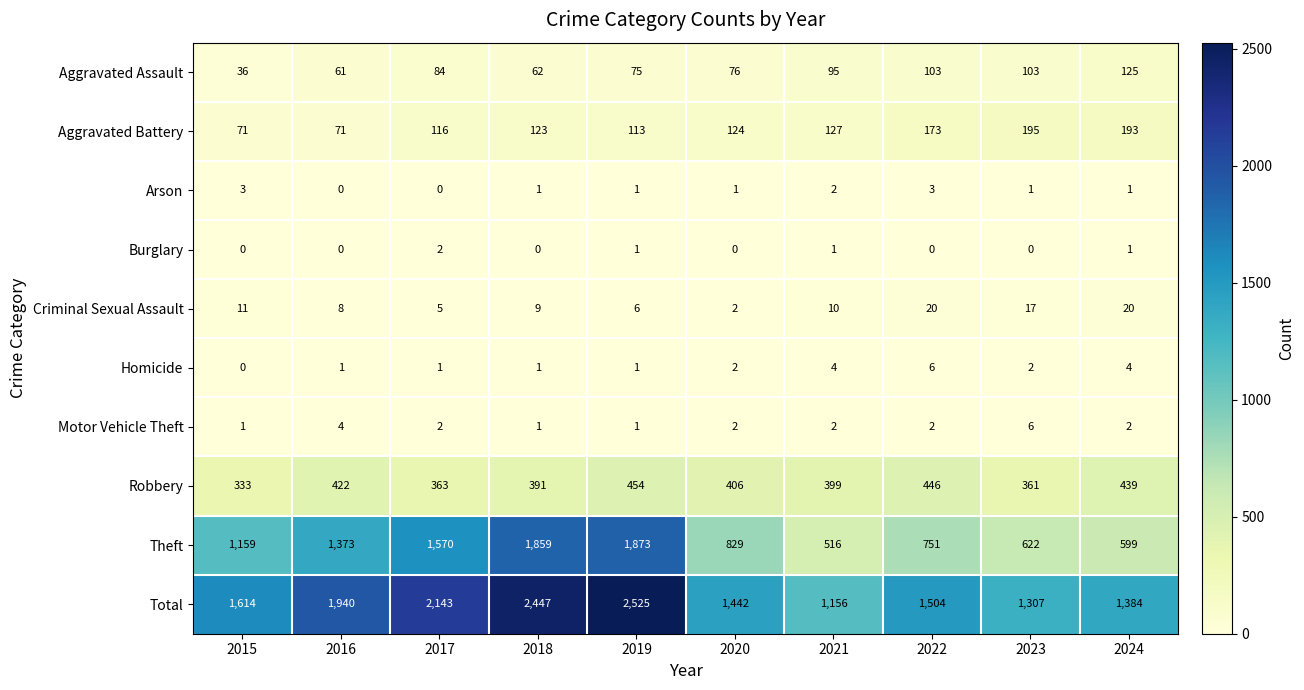

Rank the series at 2023 from lowest to highest value.

Burglary, Arson, Homicide, Motor Vehicle Theft, Criminal Sexual Assault, Aggravated Assault, Aggravated Battery, Robbery, Theft, Total